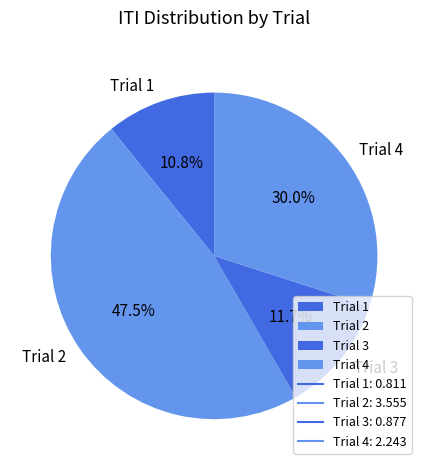

How many slices are in this pie chart?

4